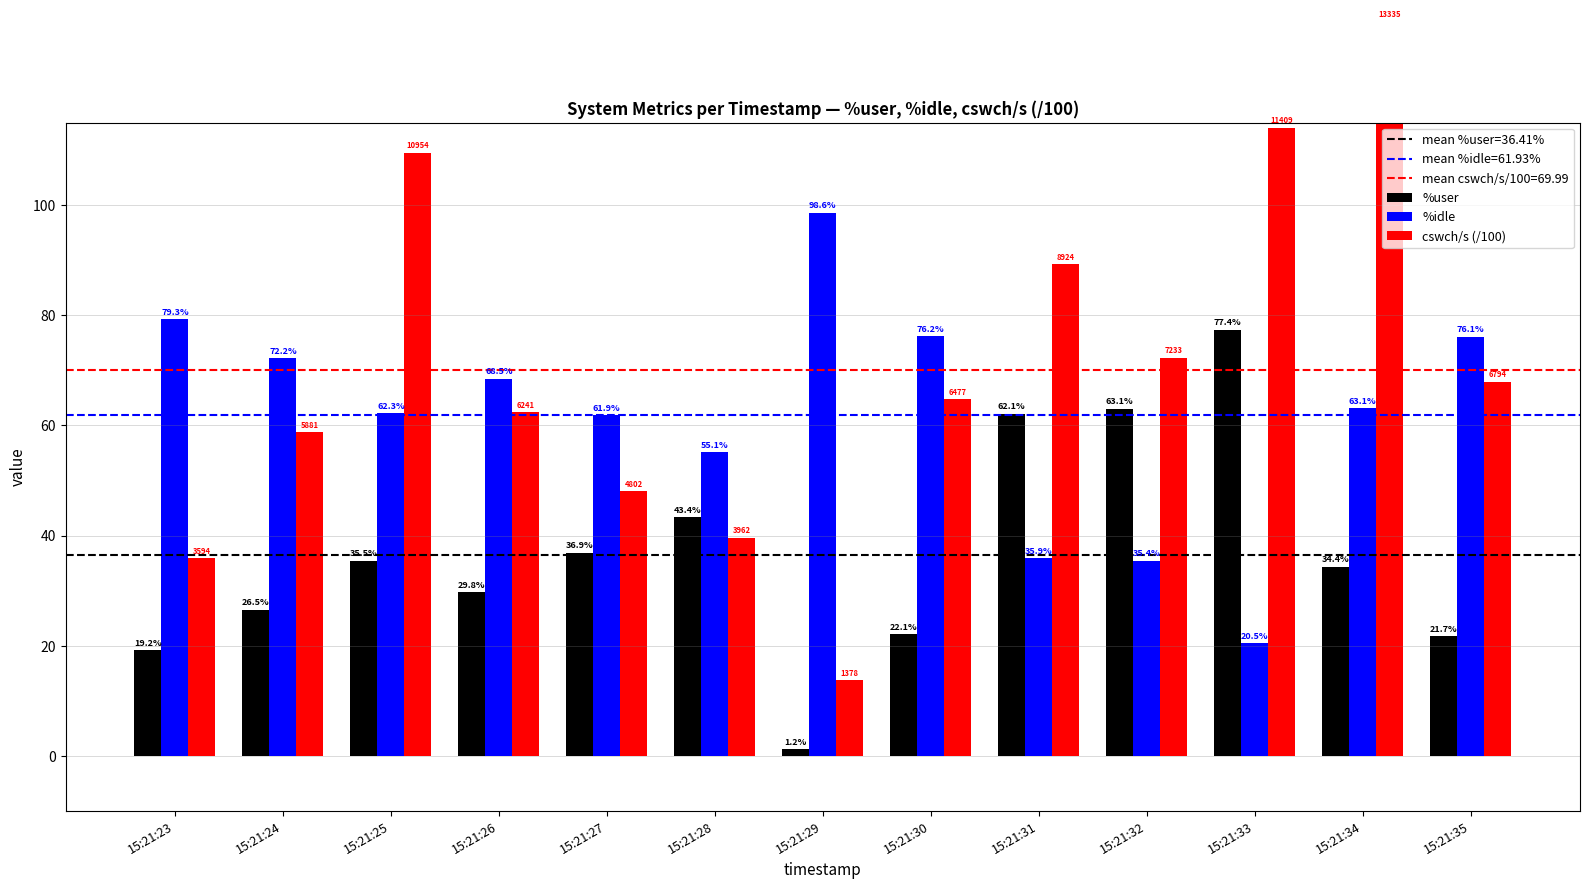

Which series changed the most between 15:21:32 and 15:21:33?

cswch/s (/100)